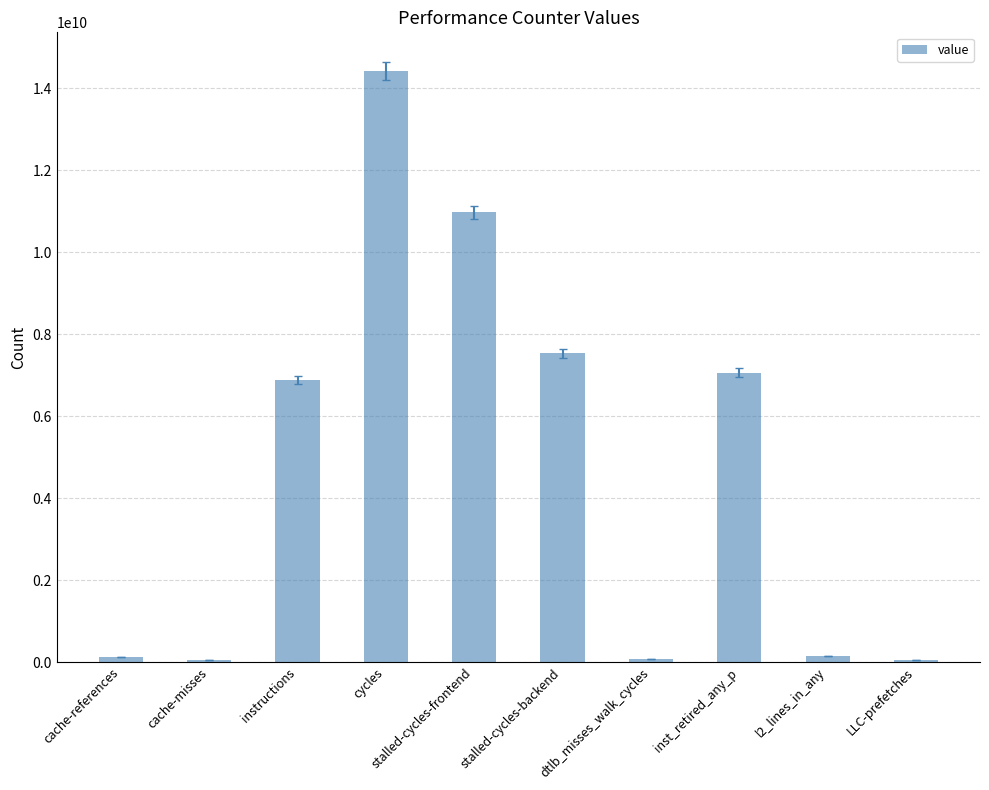

Between cache-references and stalled-cycles-frontend, which is larger?

stalled-cycles-frontend